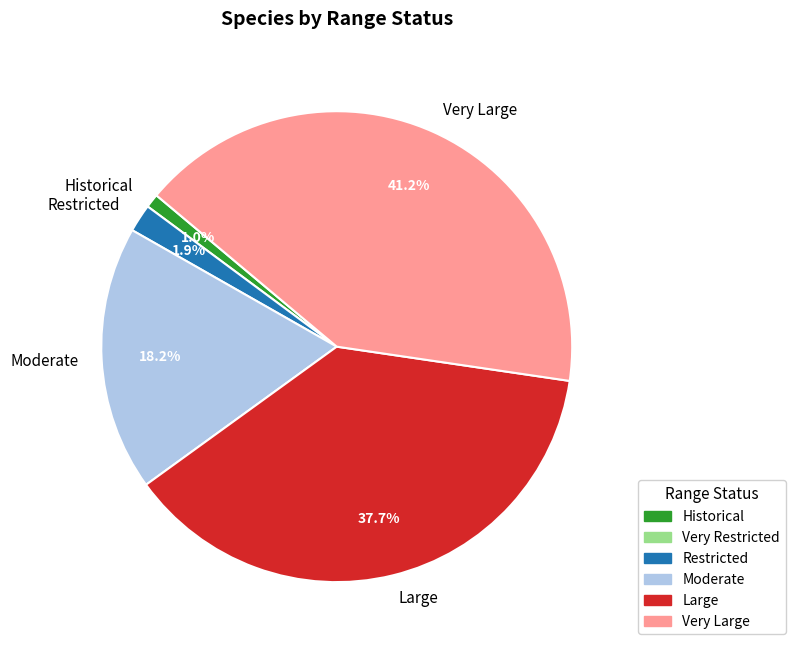

Is there any slice that represents more than half of the pie?

No